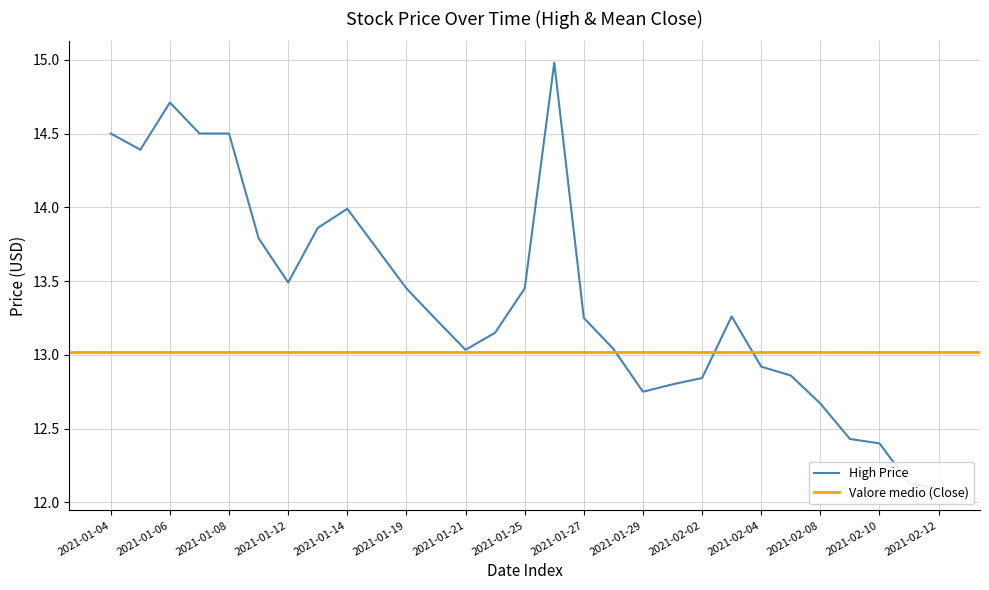

What is the difference between the second highest and second lowest values?

2.6